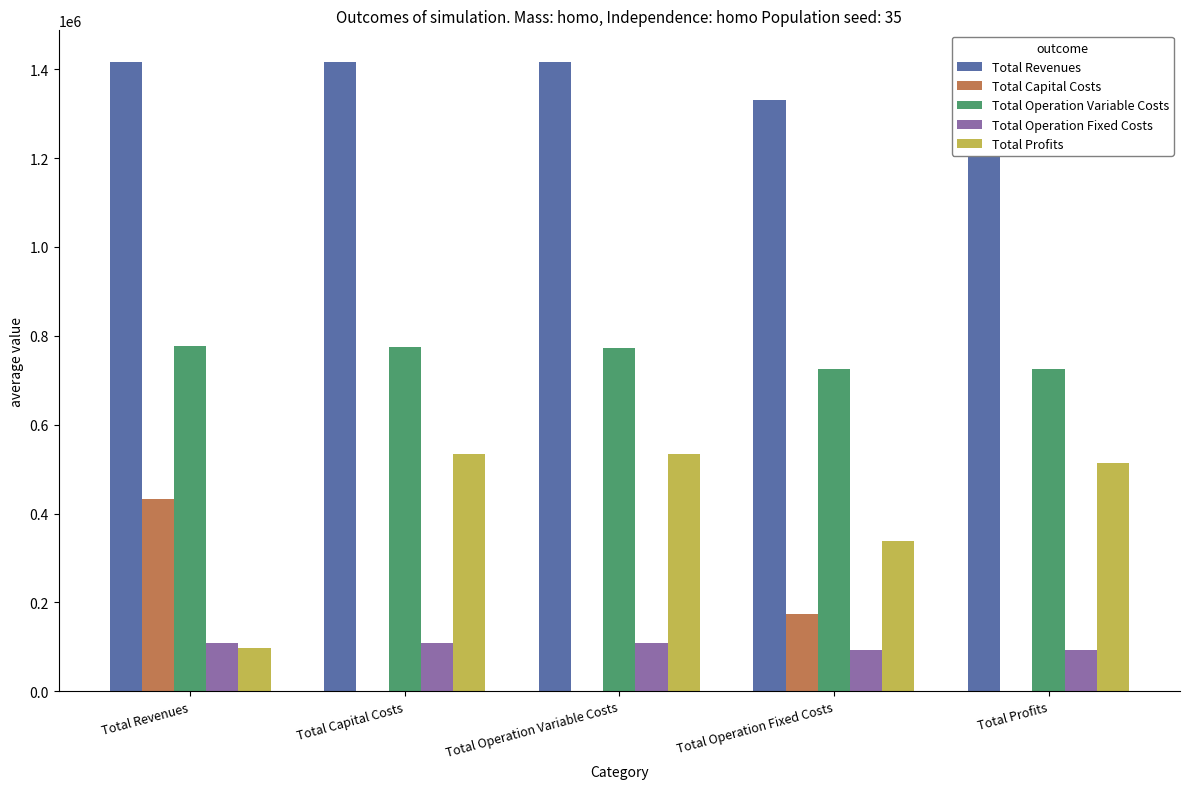

The Total Profits series shows 363713.1 at Total Capital Costs. True or false?

False